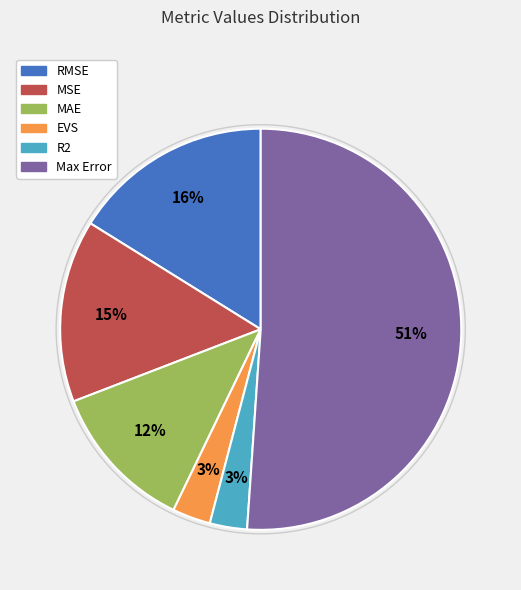

To the nearest percent, what is the difference between the largest and smallest slice percentages?

48%